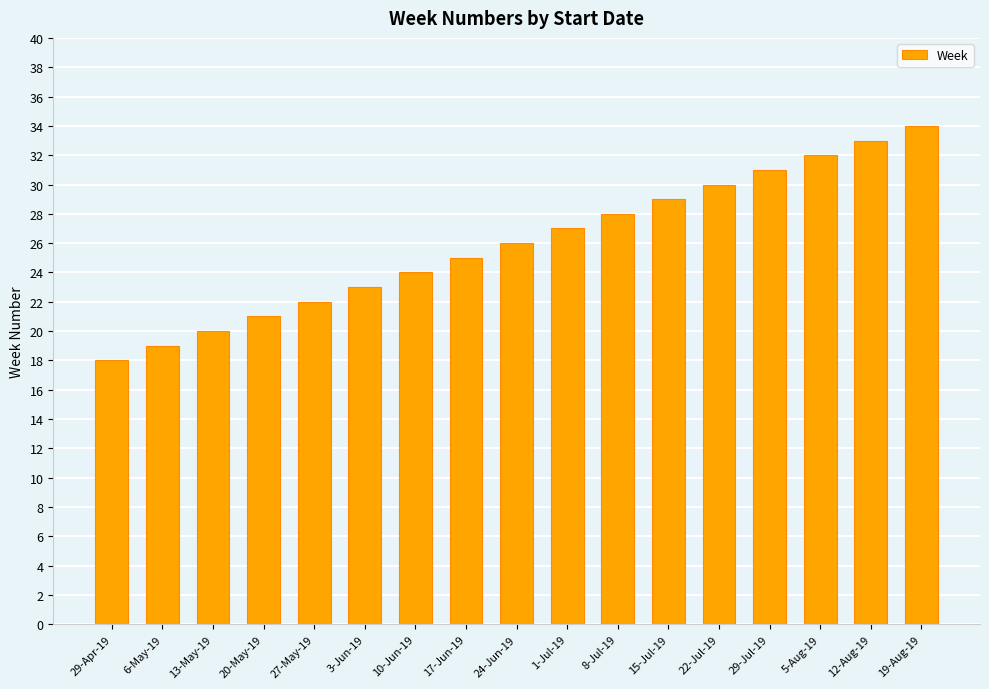

How many bars are there in total?

17